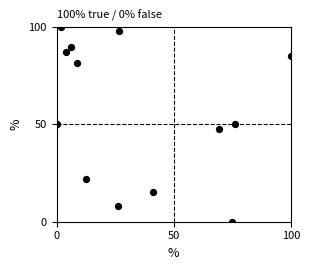

What is the range of X values (max minus min)?

100.0